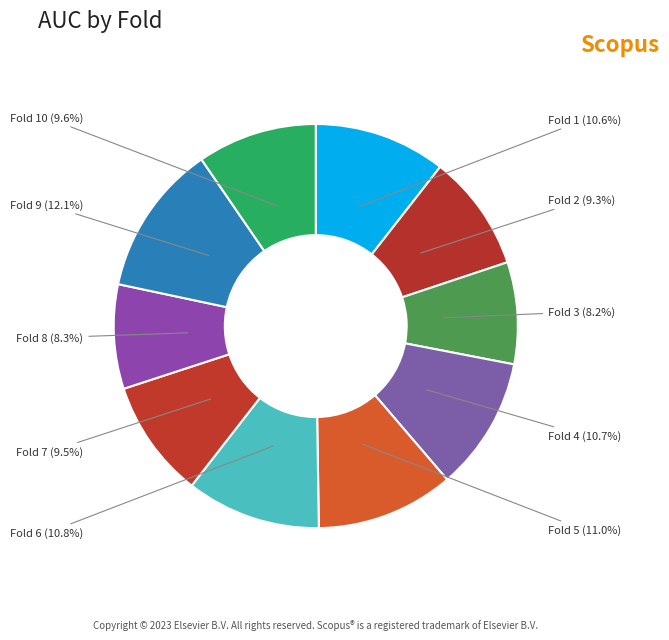

Count the number of slices in the pie.

10